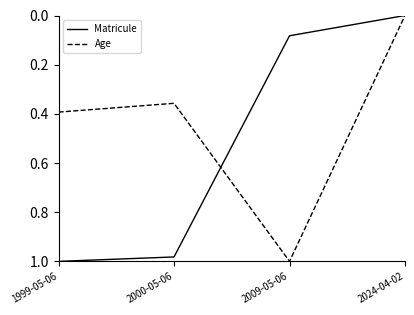

Which series has the largest total across all categories?

Matricule